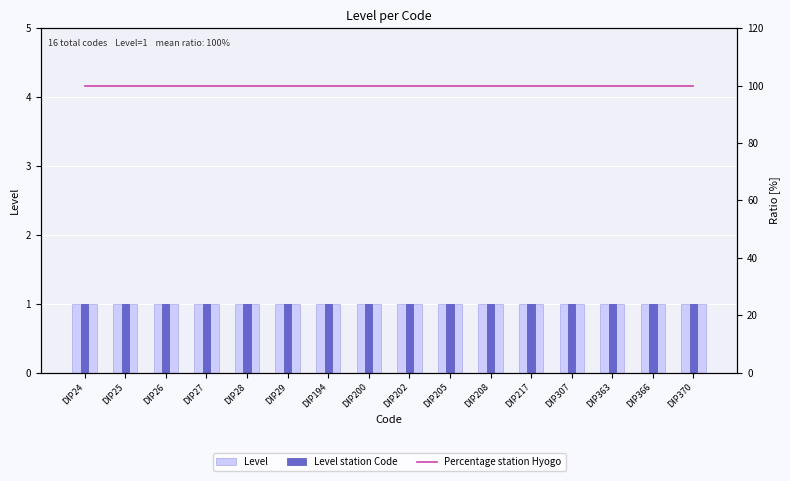

What is the minimum value shown in the chart?

1